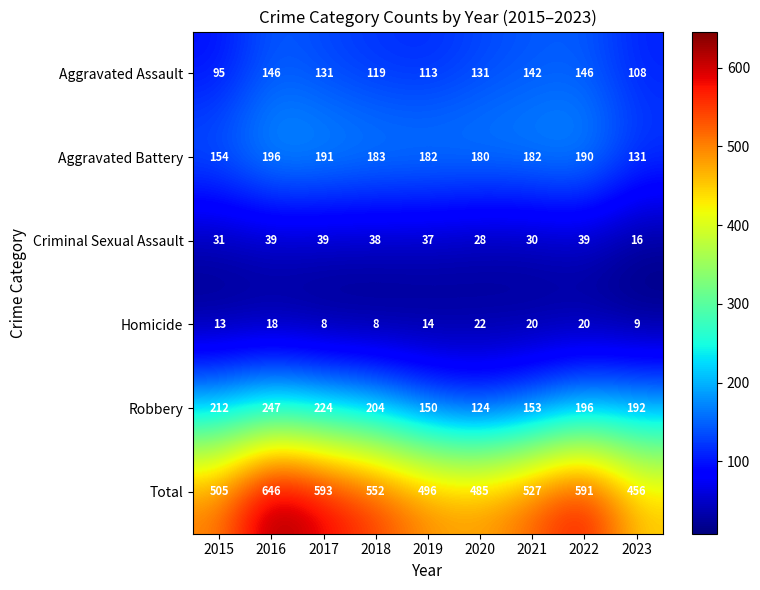

At which category is the sum across all series the highest?

2016